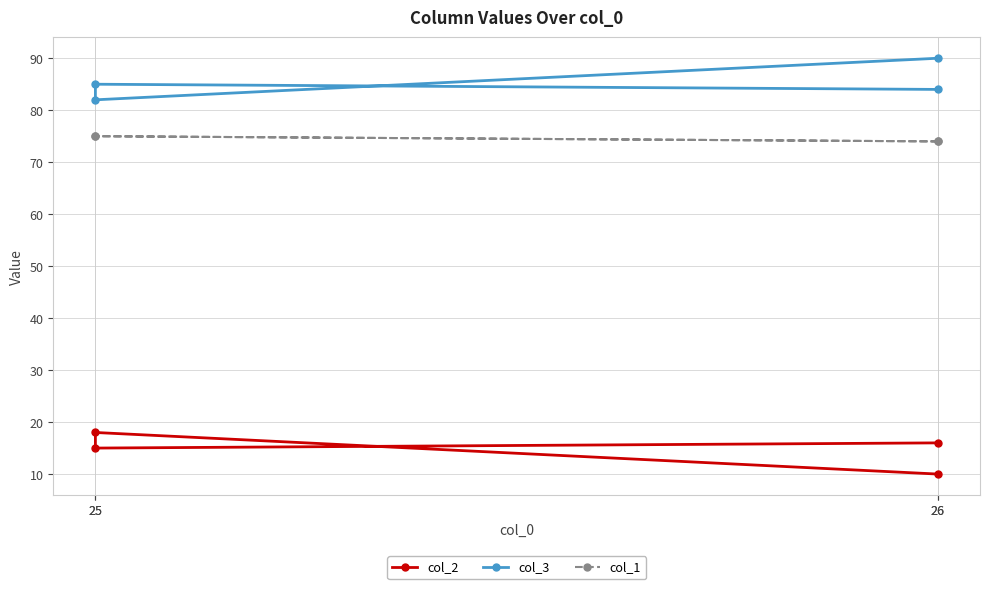

How many values in the col_3 series exceed 85?

1